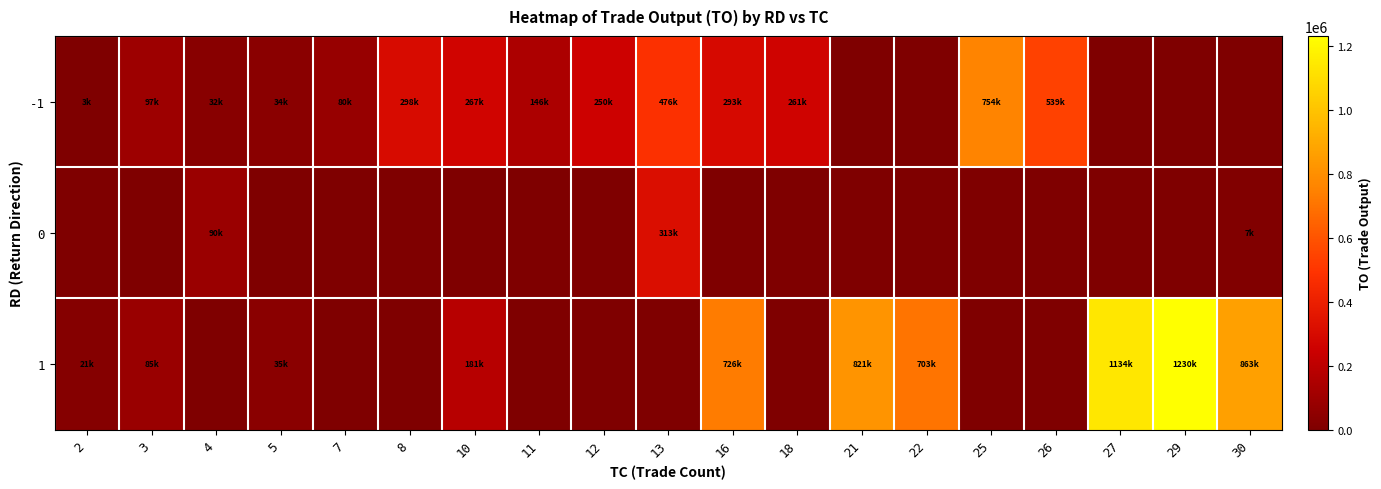

Which series has the largest range (max minus min)?

1